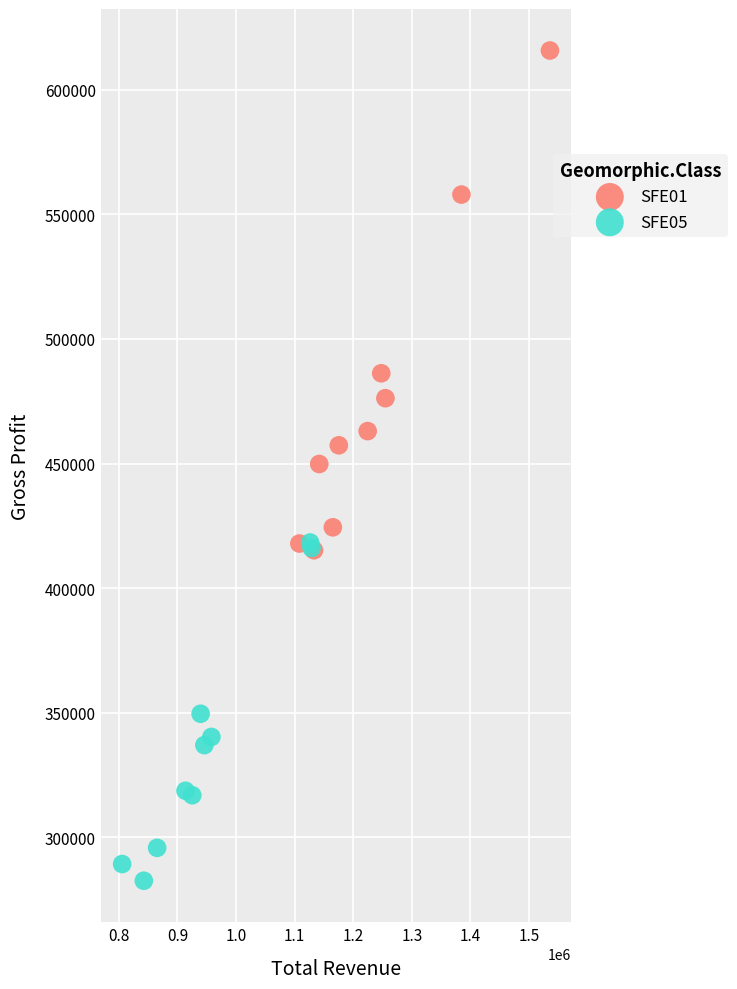

Which series has the largest Y range (max minus min)?

SFE01